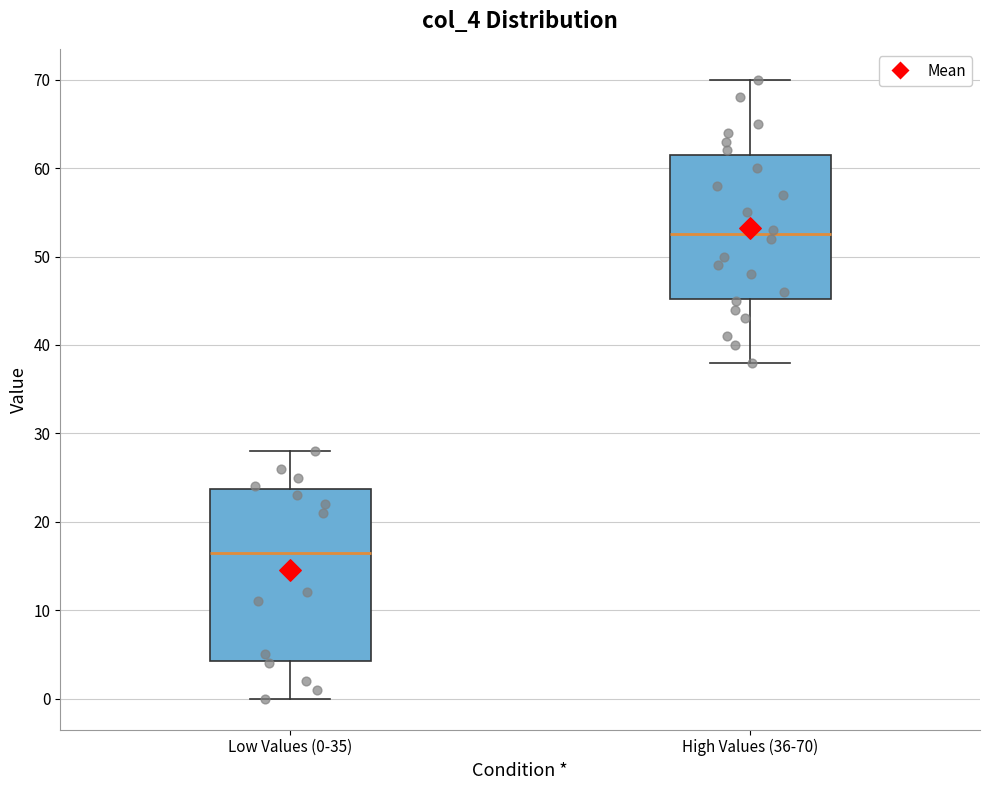

Reading left to right, transcribe this box plot: for each box, give where its median line is, the range the box spans, and where its two whiskers end, as read against the y-axis. The values are not printed on the chart, so give them approximately, as read against the axis.

Low Values (0-35): median 17, box 4 to 24, whiskers 0 to 28
High Values (36-70): median 53, box 45 to 62, whiskers 38 to 70